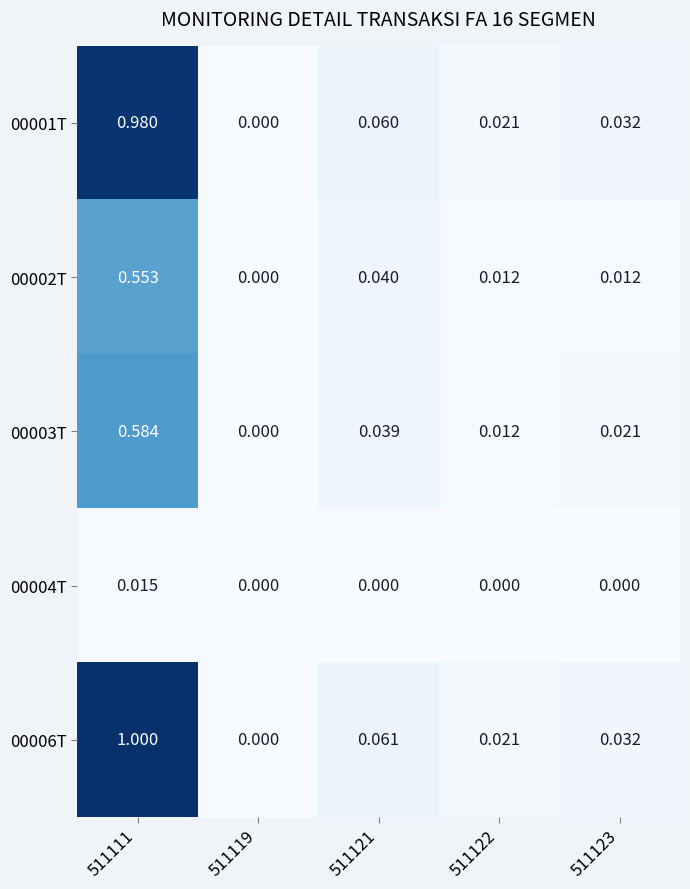

Is the value of 00002T at 511122 greater than the value of 00004T at 511123?

Yes